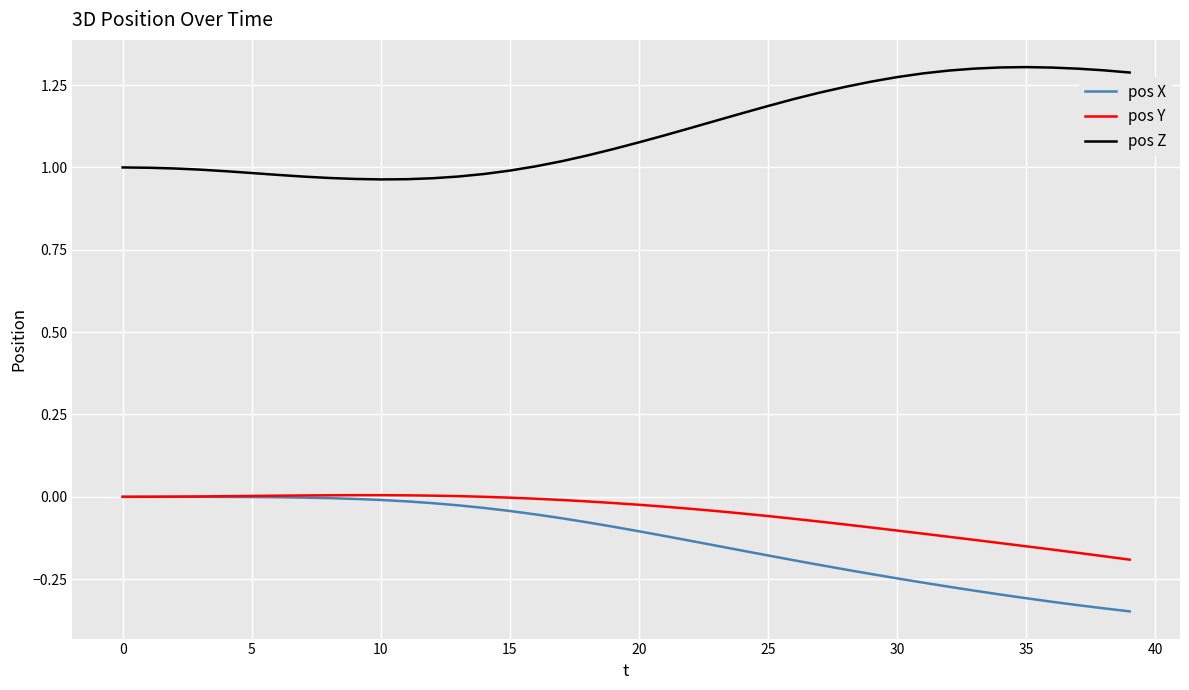

Which series has the largest total across all categories?

pos Z